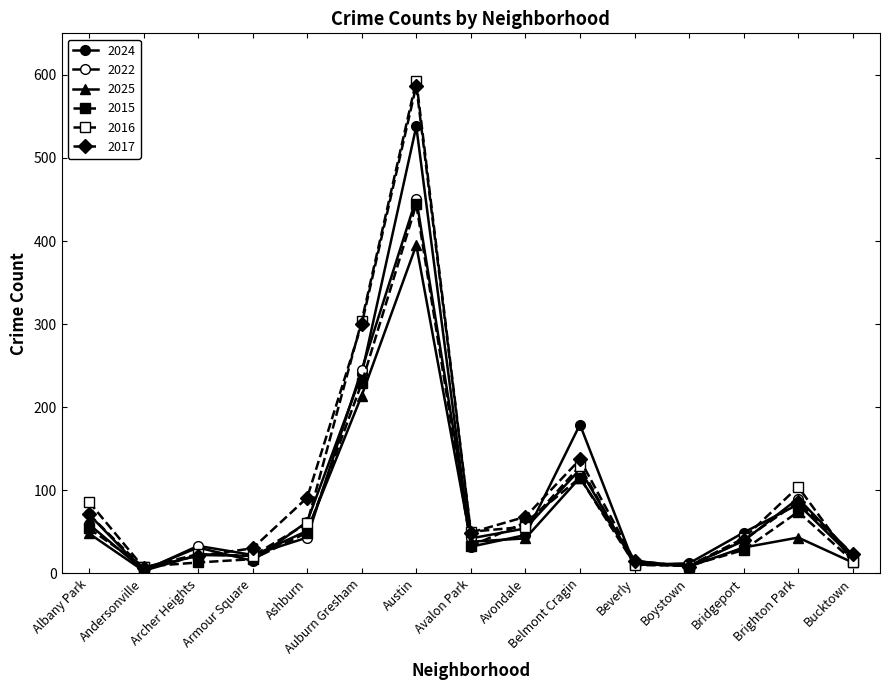

Rank the series by their maximum value, from lowest to highest.

2025, 2015, 2022, 2024, 2017, 2016